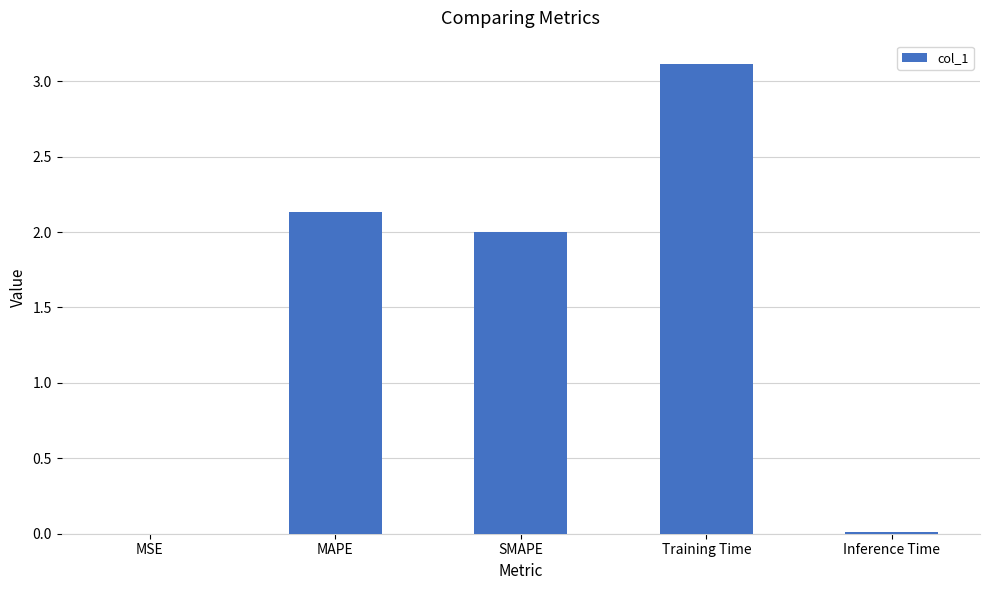

What value does the data have at SMAPE?

2.0